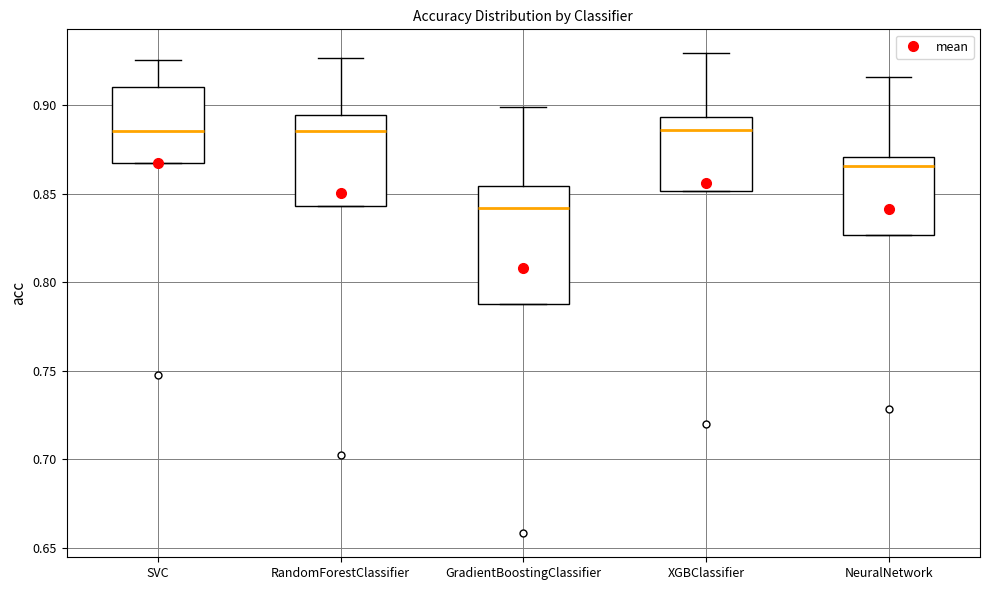

Reading left to right, read every box against the y-axis: the position of its median line, the range the box covers, and the ends of its whiskers. The values are not printed on the chart, so give them approximately, as read against the axis.

SVC: median 0.885, box 0.865 to 0.910, whiskers 0.865 to 0.925
RandomForestClassifier: median 0.885, box 0.845 to 0.895, whiskers 0.845 to 0.925
GradientBoostingClassifier: median 0.840, box 0.785 to 0.855, whiskers 0.785 to 0.900
XGBClassifier: median 0.885, box 0.850 to 0.895, whiskers 0.850 to 0.930
NeuralNetwork: median 0.865, box 0.825 to 0.870, whiskers 0.825 to 0.915